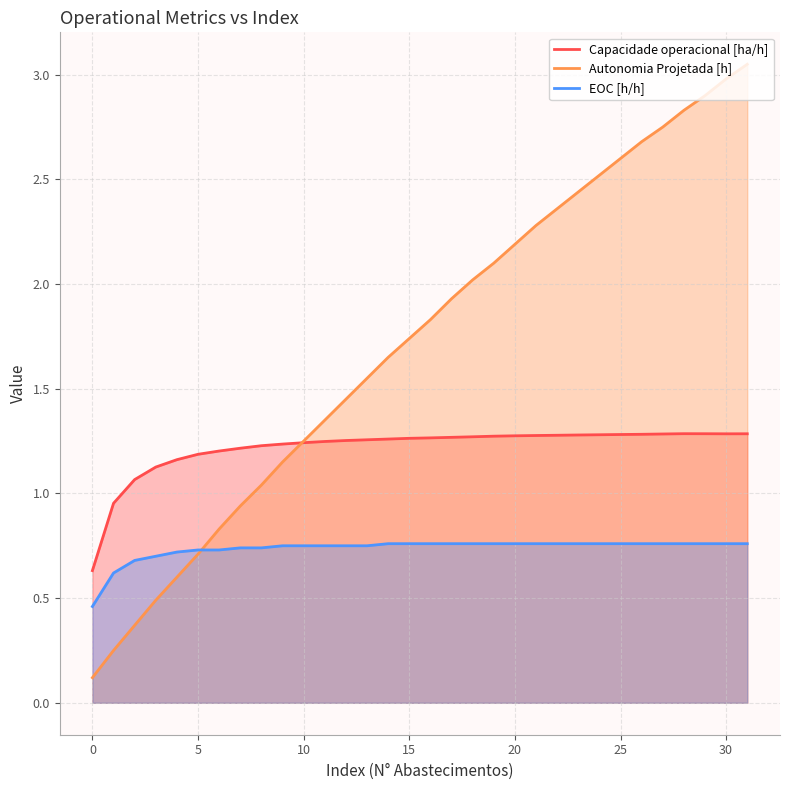

What is the lowest value of the Capacidade operacional [ha/h] series?

0.6